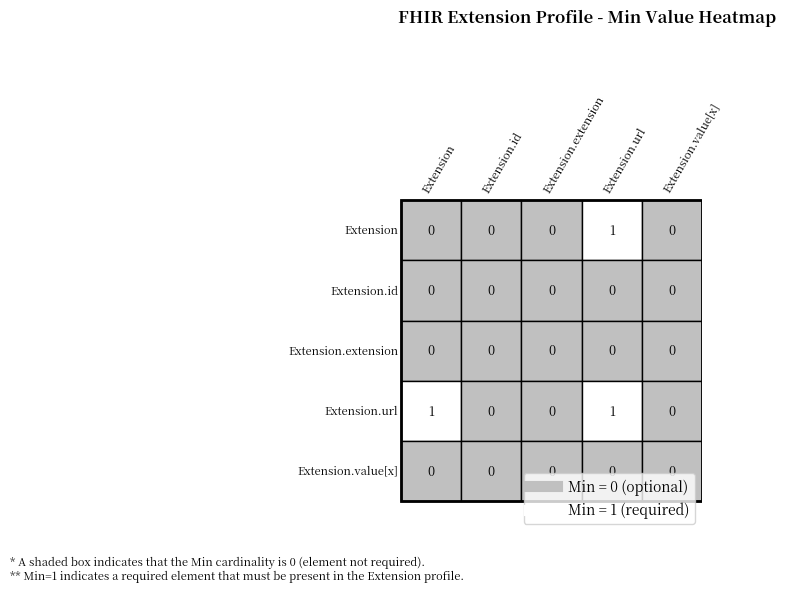

What is the highest value of the Extension series?

1